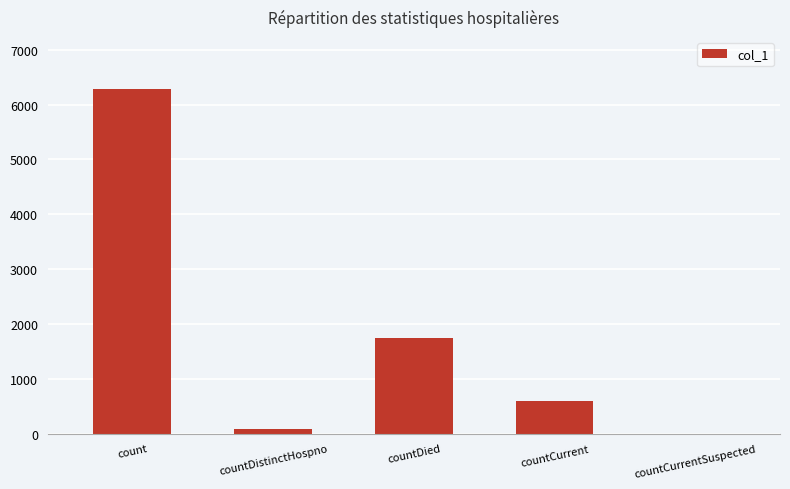

Reading left to right, list all the values displayed in this chart.

count=6290	countDistinctHospno=77	countDied=1743	countCurrent=600	countCurrentSuspected=0